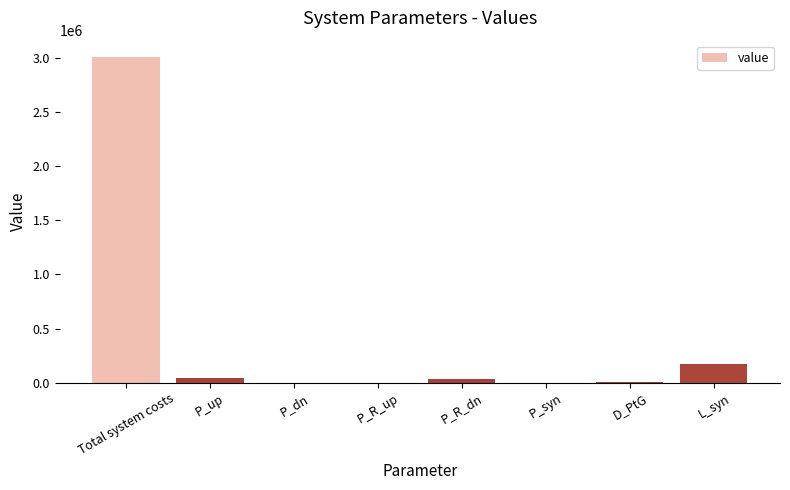

What is the sum of all values?

3264069.3